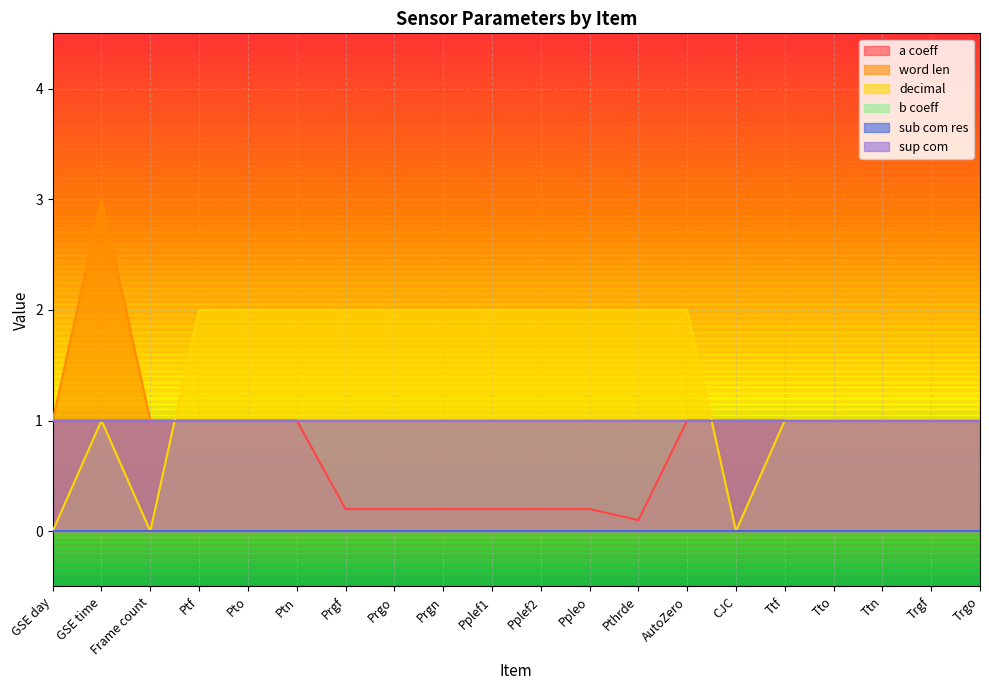

Rank the series at Prgo from highest to lowest value.

decimal, word len, a coeff